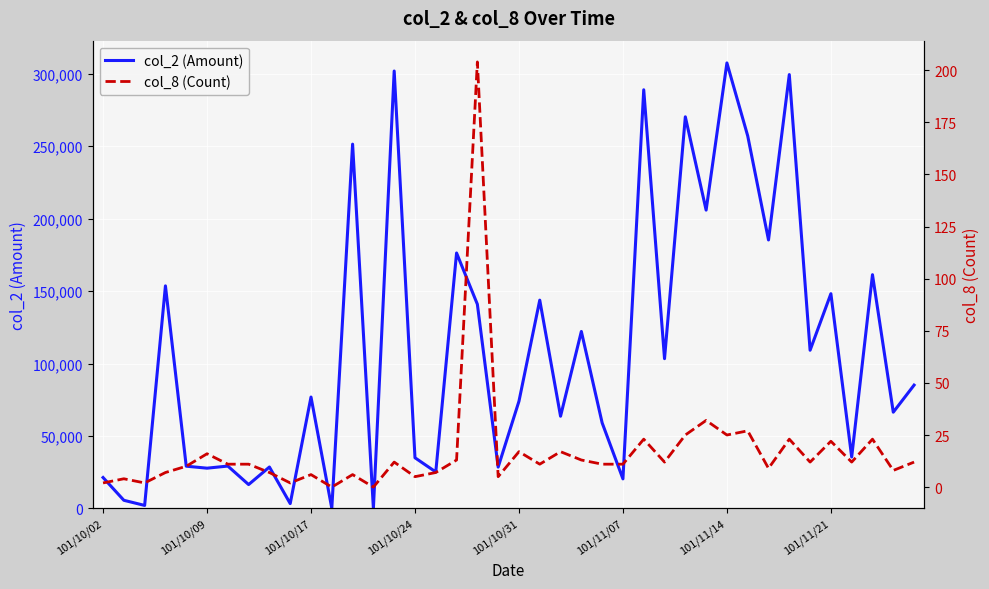

What is the spread (max minus min) of values at 101/11/21?

148188